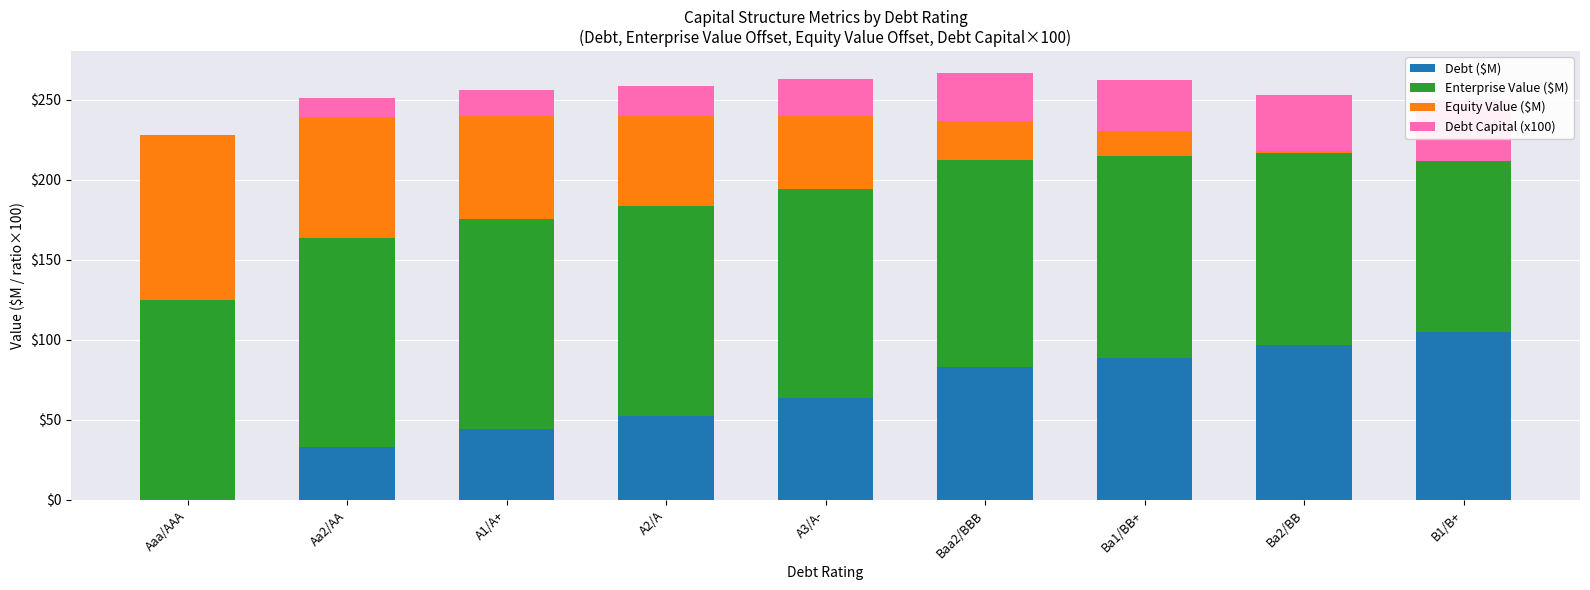

Is it true that Debt ($M) equals 82.8 at Baa2/BBB?

True